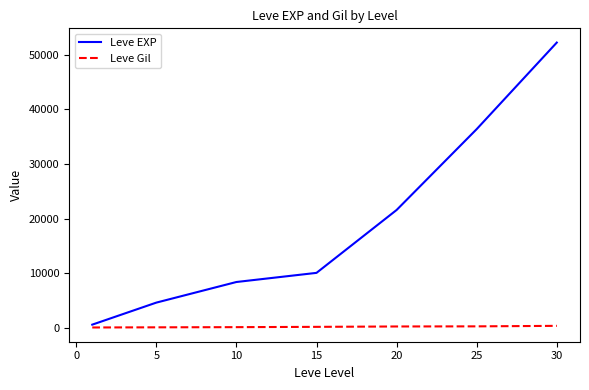

What is the average value of the Leve Gil series?

239